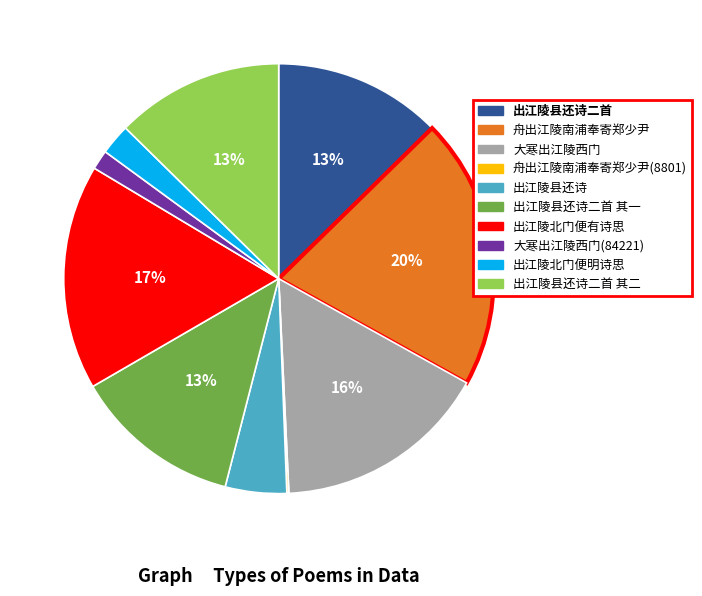

To the nearest percent, what is the average slice percentage?

10%